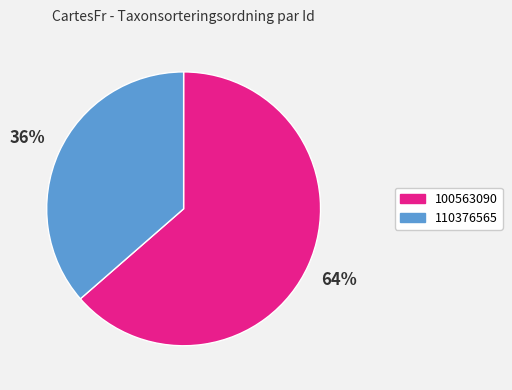

What is the largest slice in the pie chart?

100563090